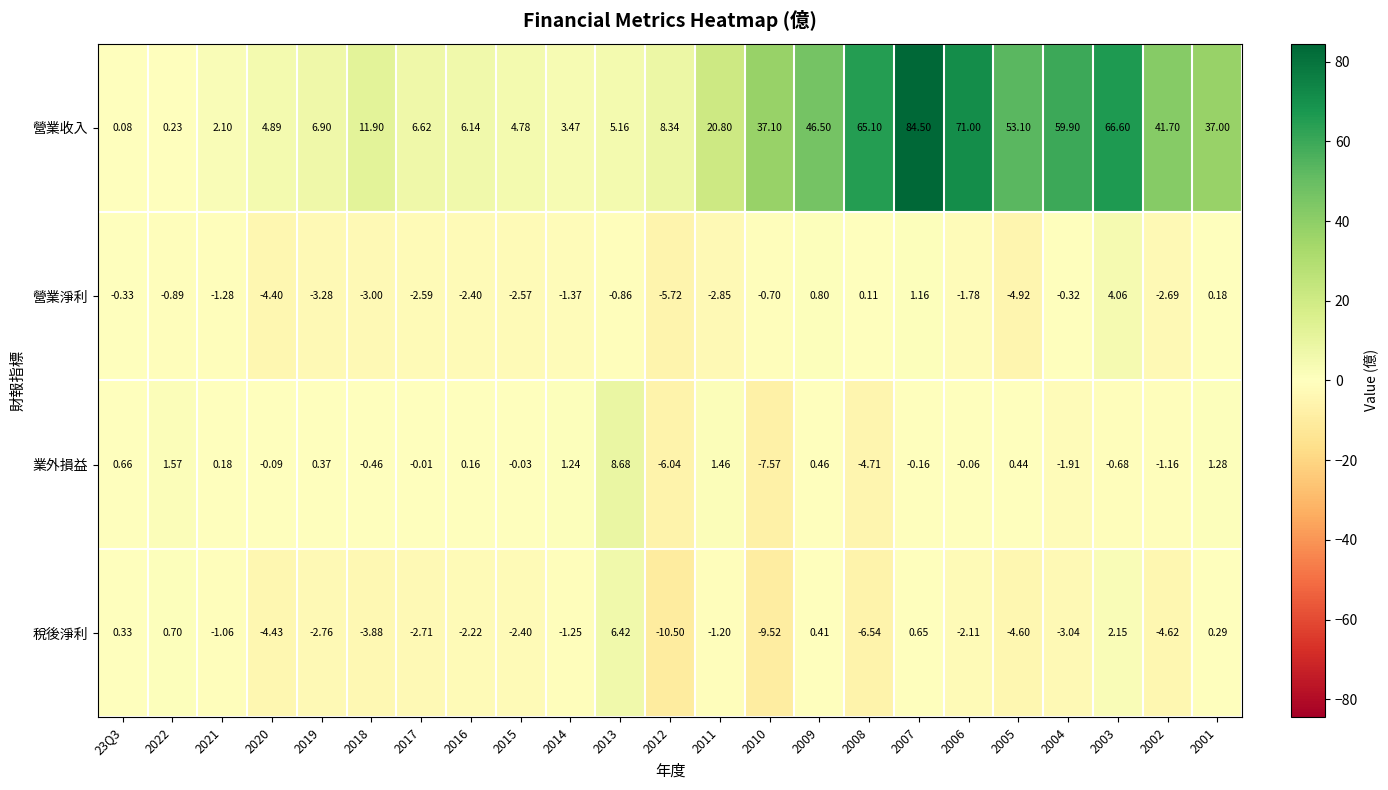

How many series are shown in this chart?

4